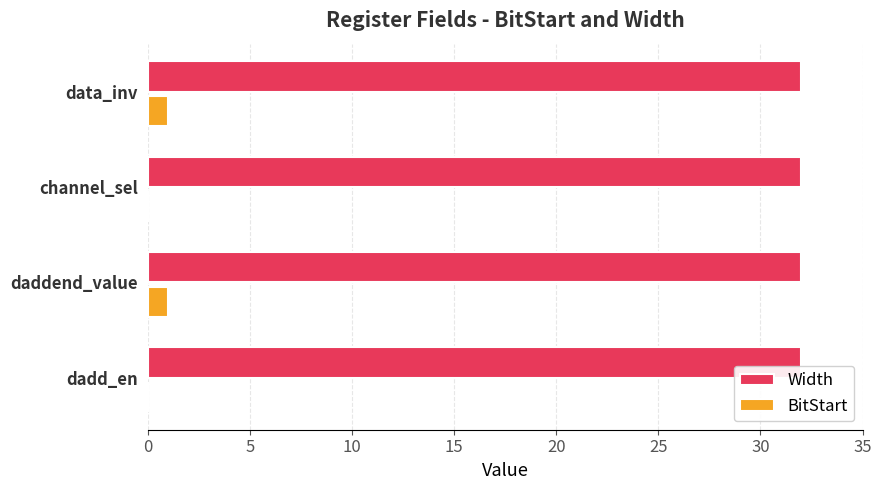

What is the highest value of the Width series?

32